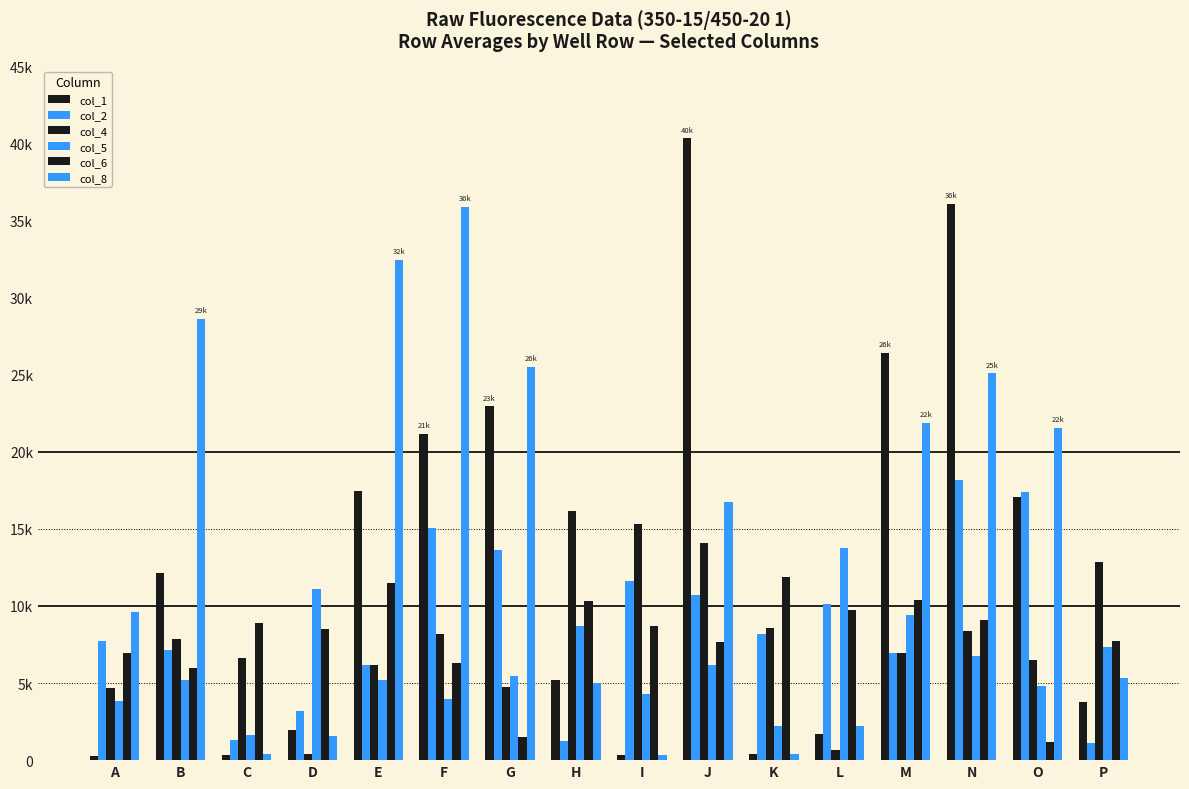

At which label does col_6 reach its minimum?

O